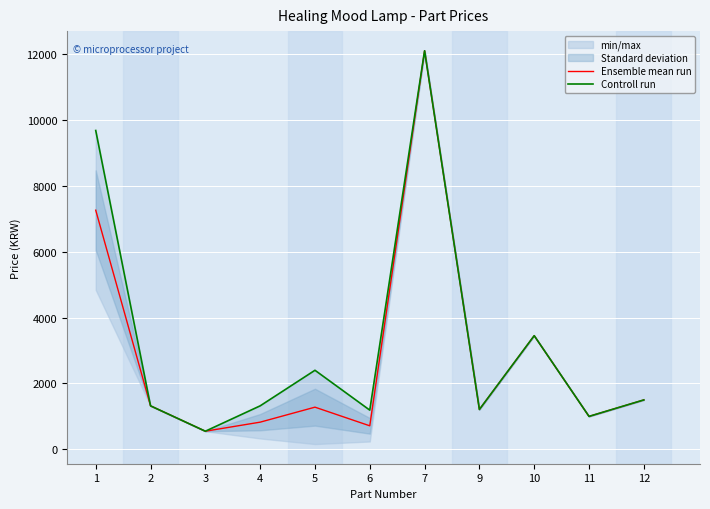

True or false: Ensemble mean run and Controll run cross at least once.

False